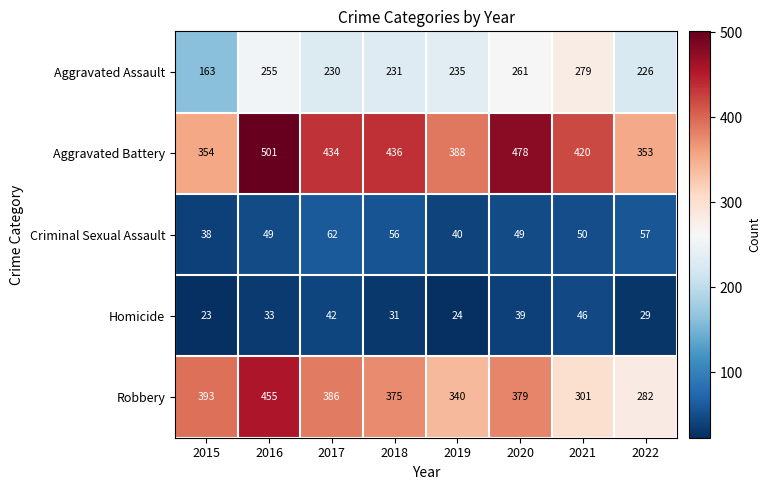

What is the smallest value displayed?

23